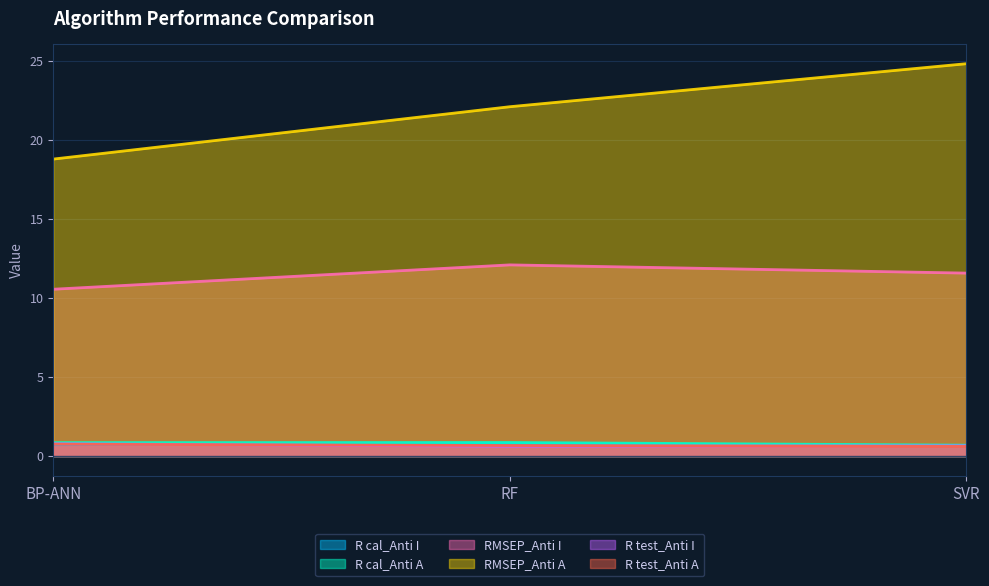

What is the label of the 2nd point from the left?

RF